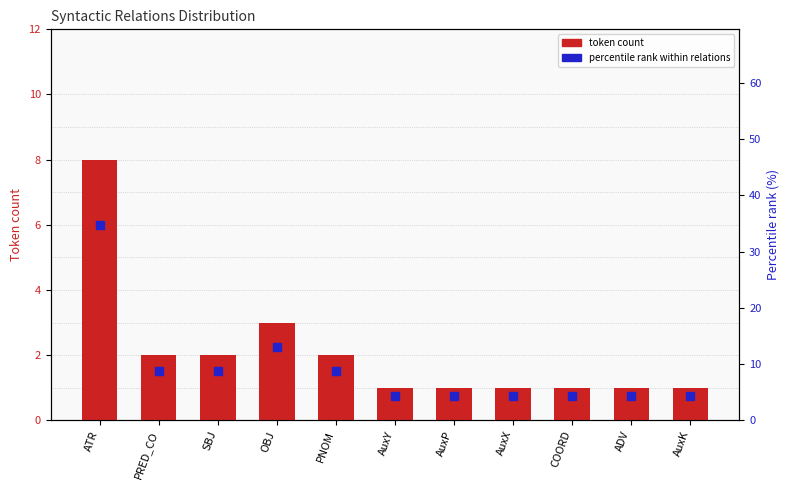

What is the sum of all percentile rank within relations values?

100.0